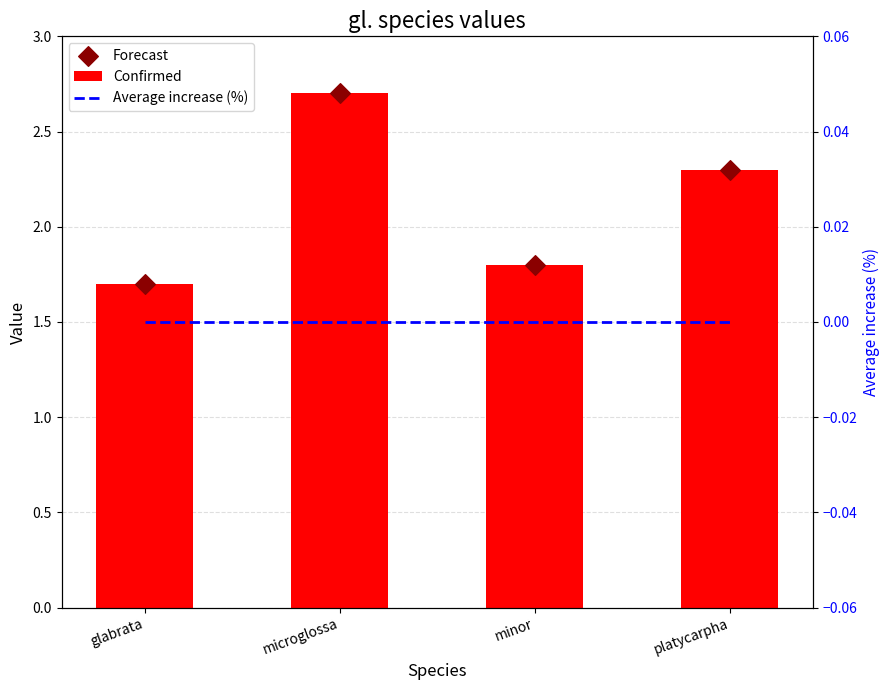

What are all the series names shown in the legend?

Confirmed, Forecast, Average increase (%)